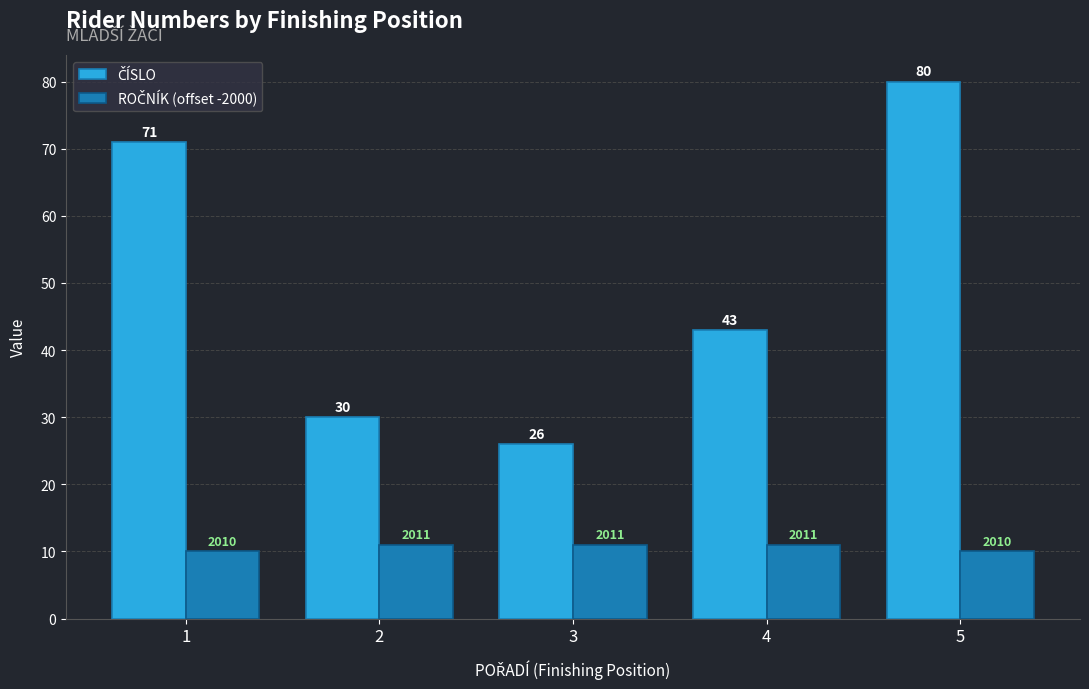

What is the greatest value displayed?

80